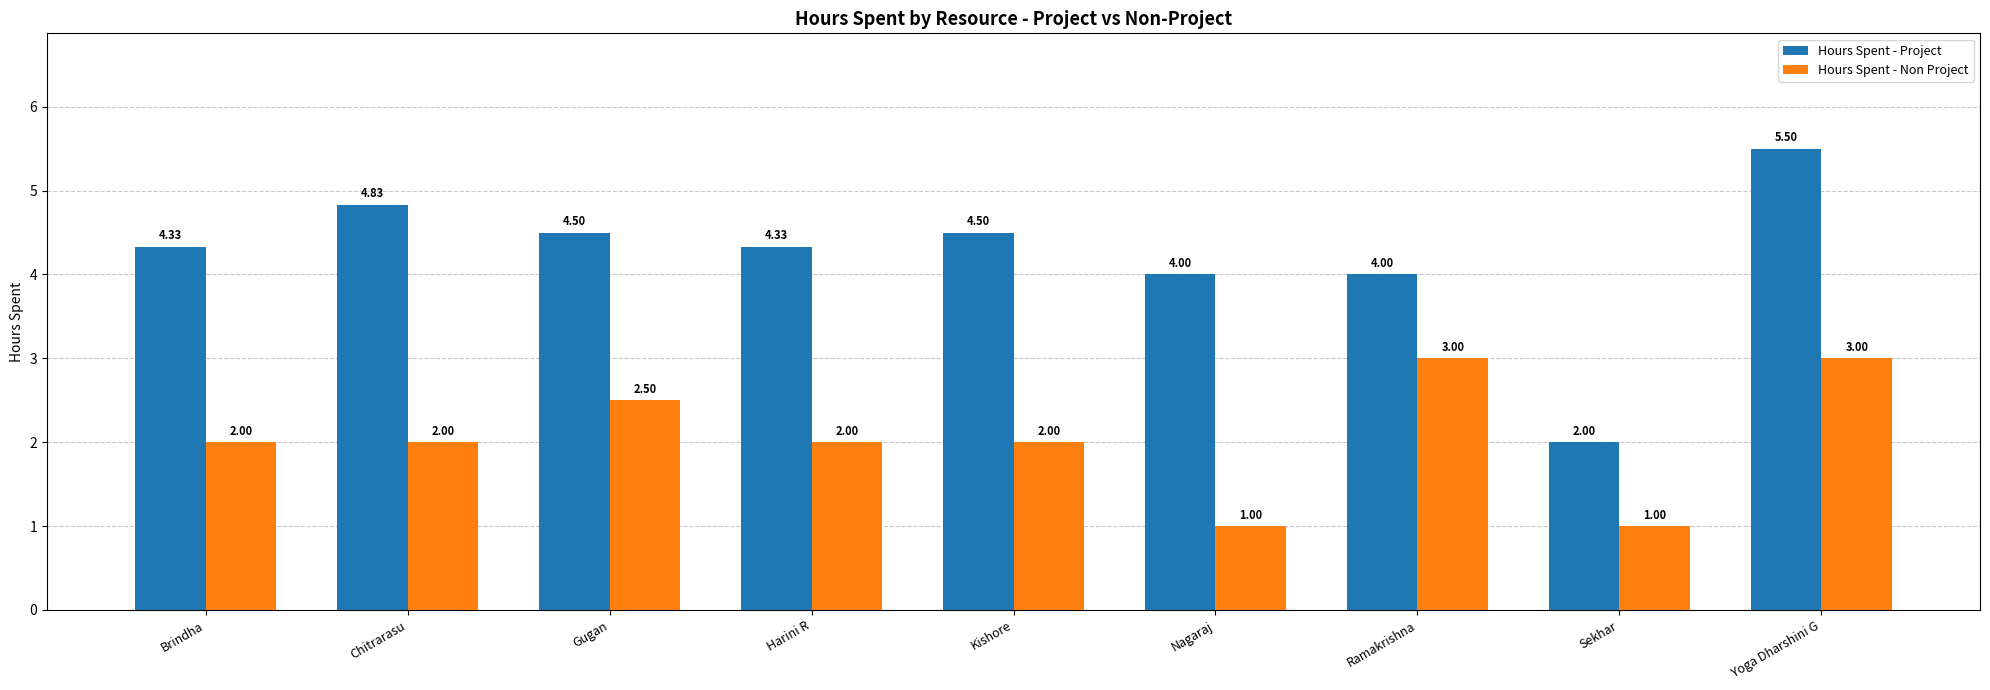

What is the difference between the Hours Spent - Project values at Harini R and Chitrarasu?

0.5